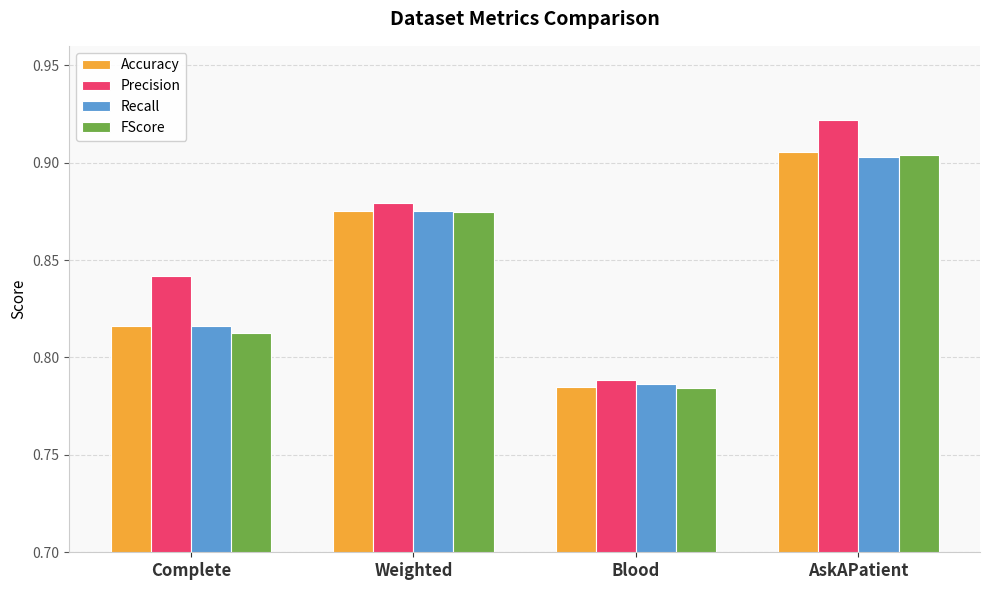

How many bars are there in total?

16